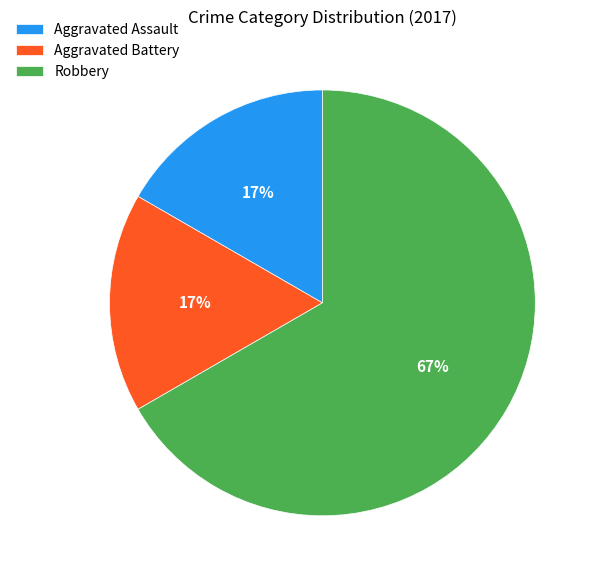

To the nearest percent, what portion does Aggravated Assault represent?

17%